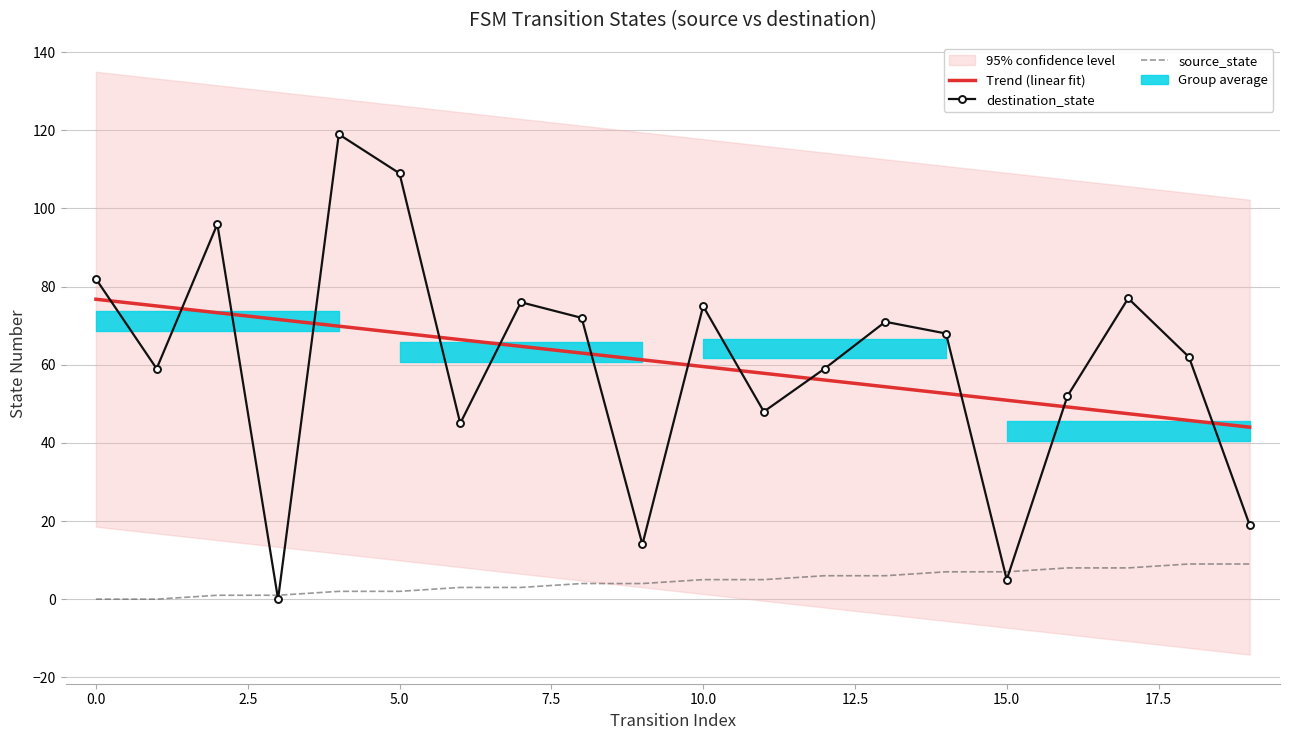

How many intersections are there between Trend (linear fit) and destination_state?

13